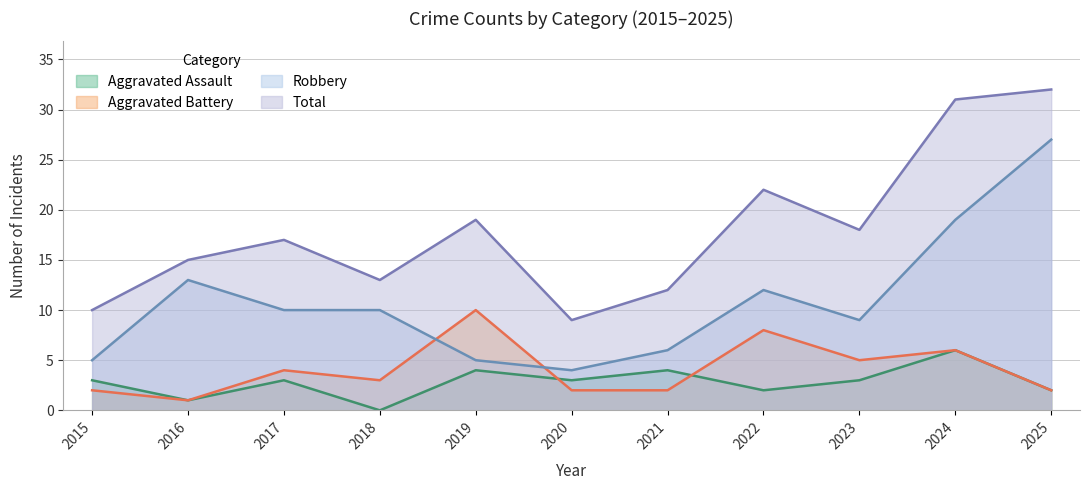

At which category does Aggravated Battery reach its first local valley?

2016